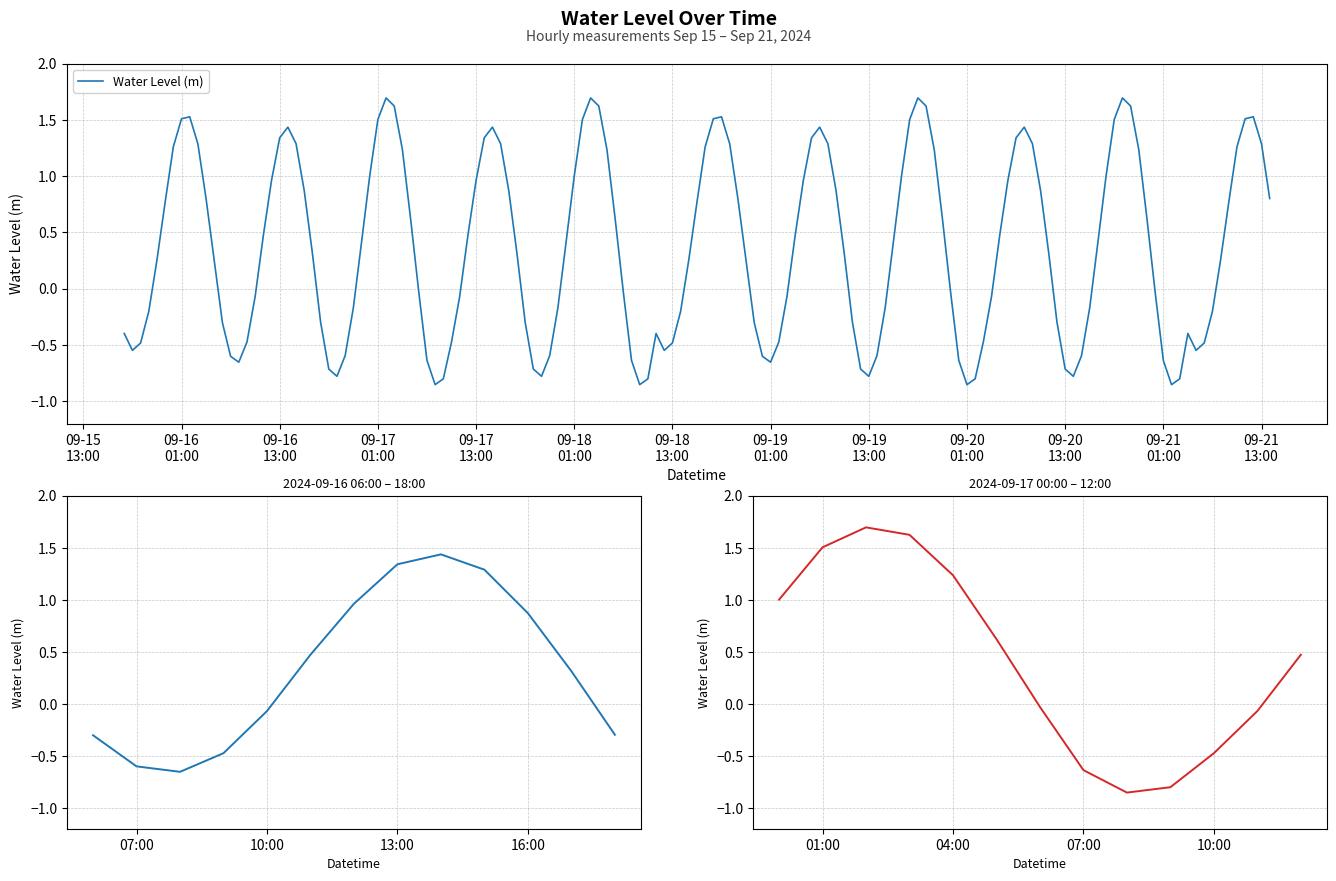

How many values are above zero?

7